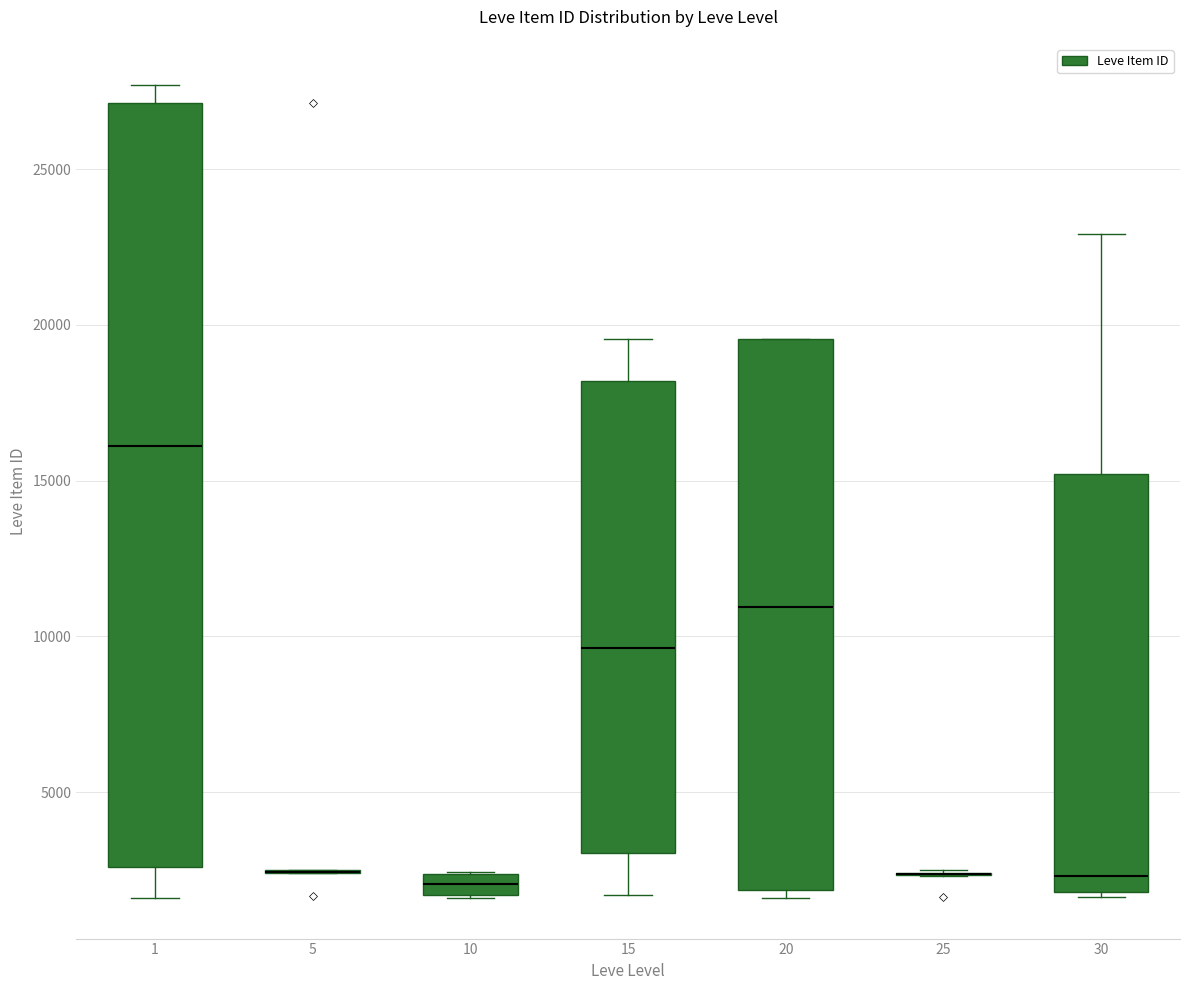

Which box is the tallest, from its lower edge to its upper edge?

1